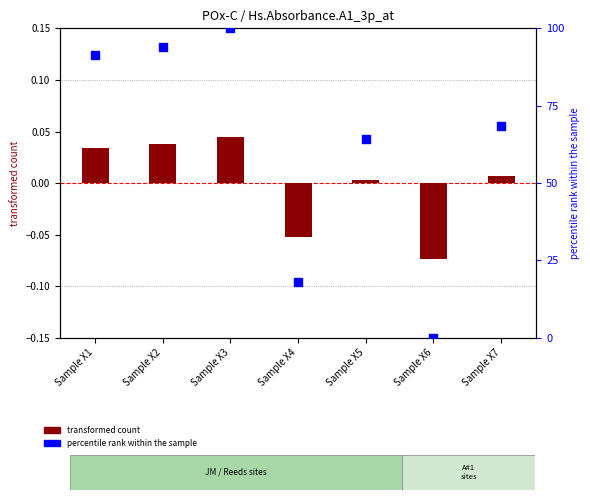

Which series contains the highest Y value?

Raw Data (550)